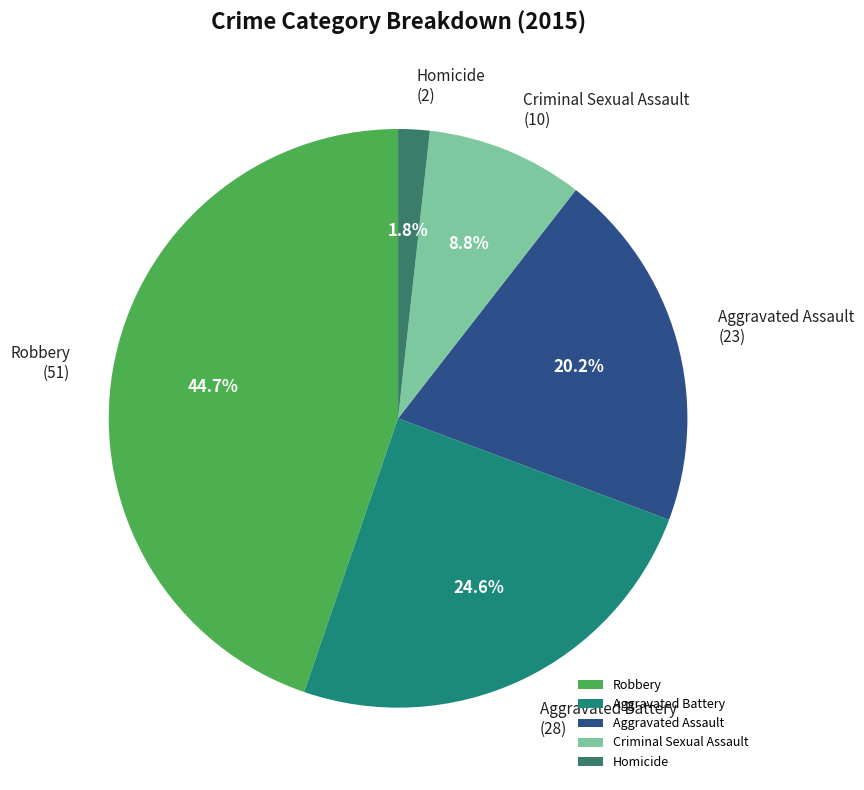

Does Robbery represent more than half of the total?

No